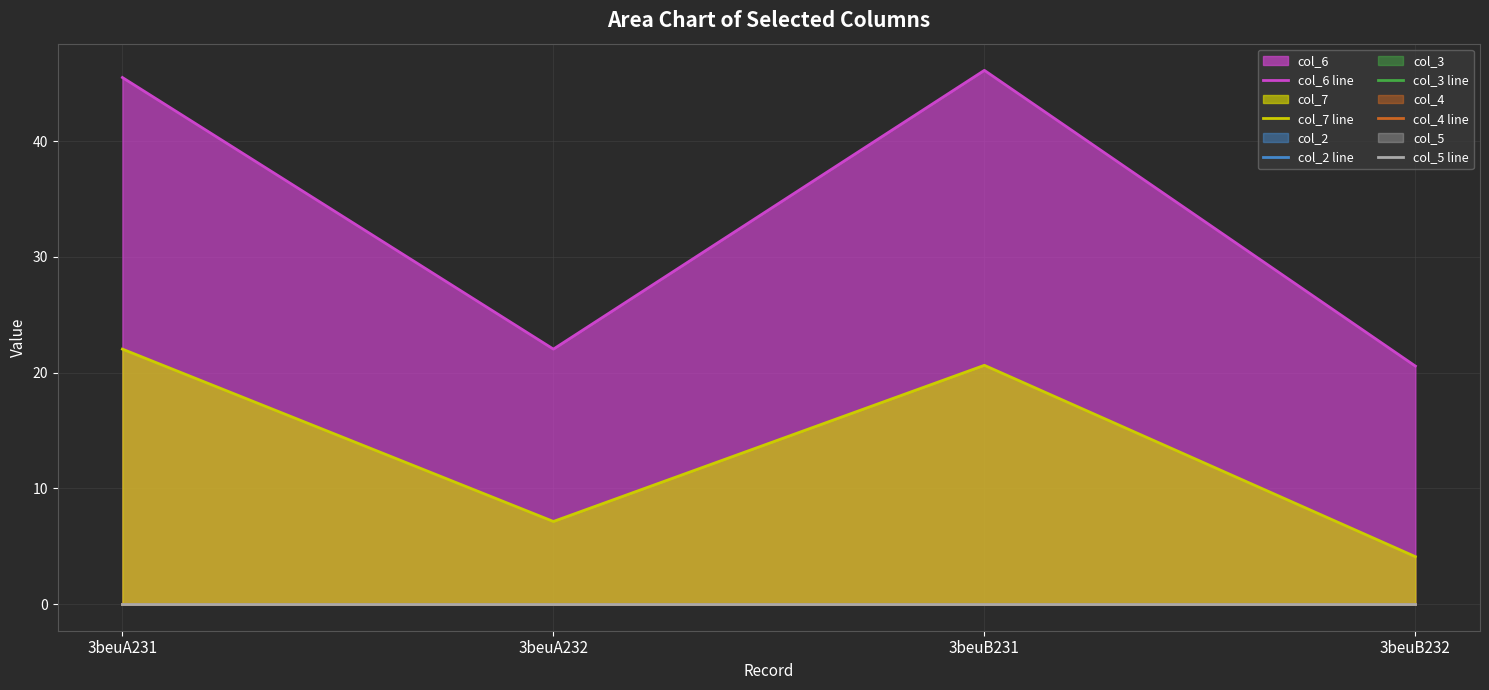

What is the difference between the highest and lowest values at 3beuA232?

22.0